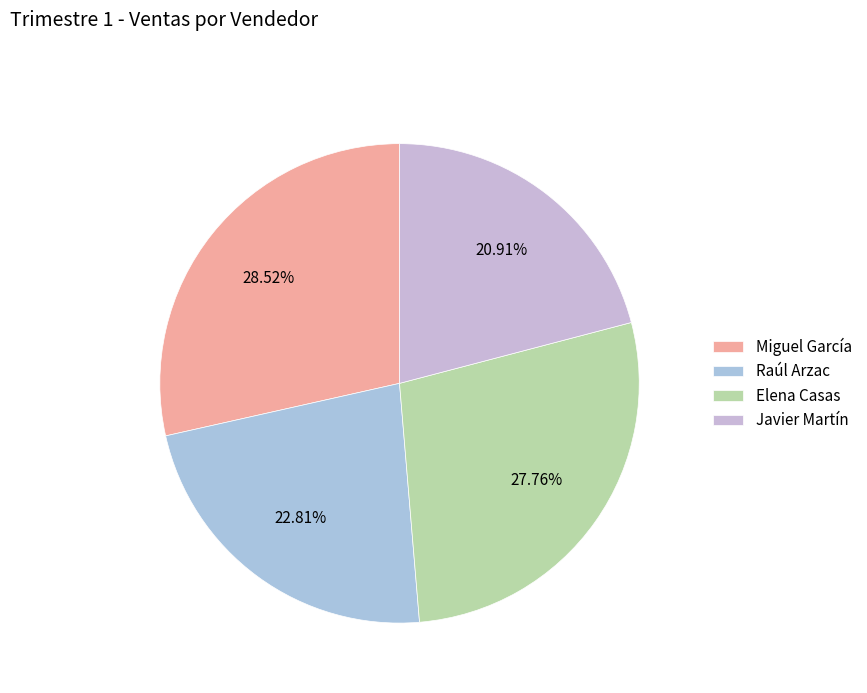

To the nearest percent, what is the combined percentage of Miguel García and Elena Casas?

56%